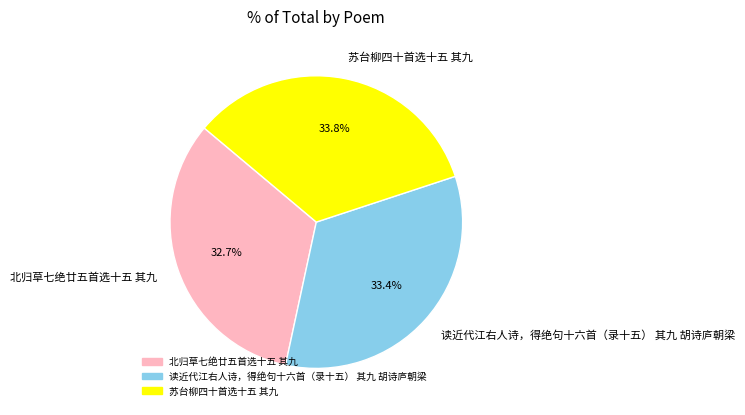

Does any single category account for the majority?

No